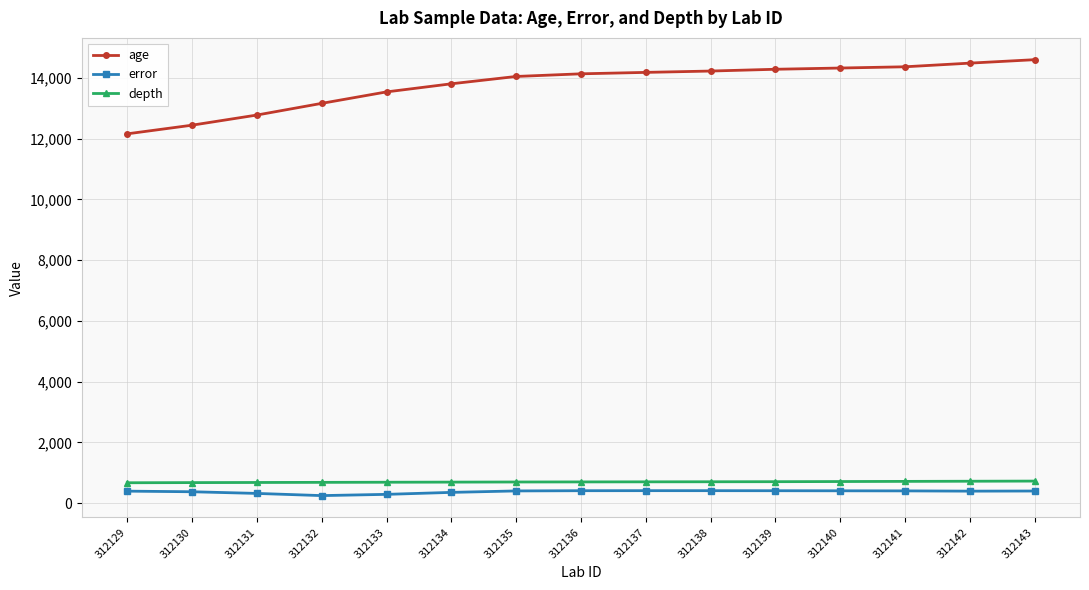

The error series shows 318.9 at 312131. True or false?

True